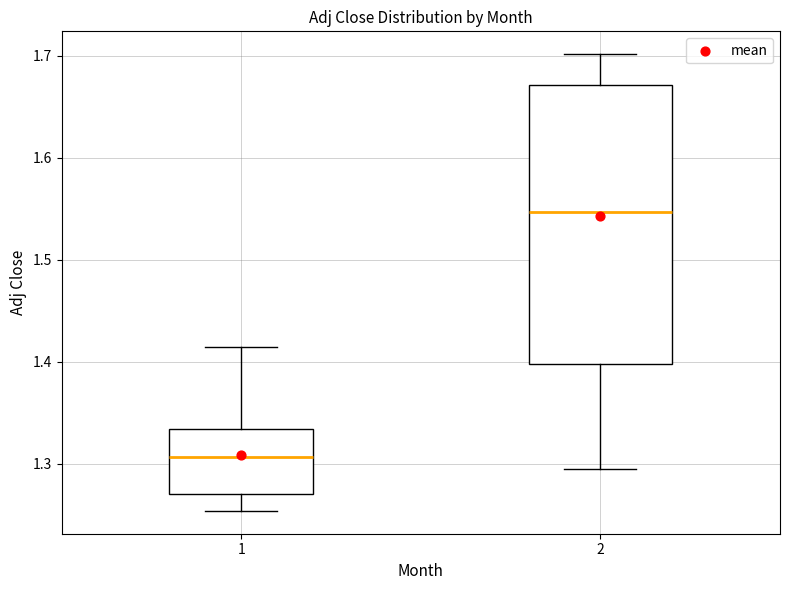

Reading left to right, transcribe this box plot: for each box, give where its median line is, the range the box spans, and where its two whiskers end, as read against the y-axis. The values are not printed on the chart, so give them approximately, as read against the axis.

1: median 1.31, box 1.27 to 1.33, whiskers 1.25 to 1.41
2: median 1.55, box 1.40 to 1.67, whiskers 1.29 to 1.70